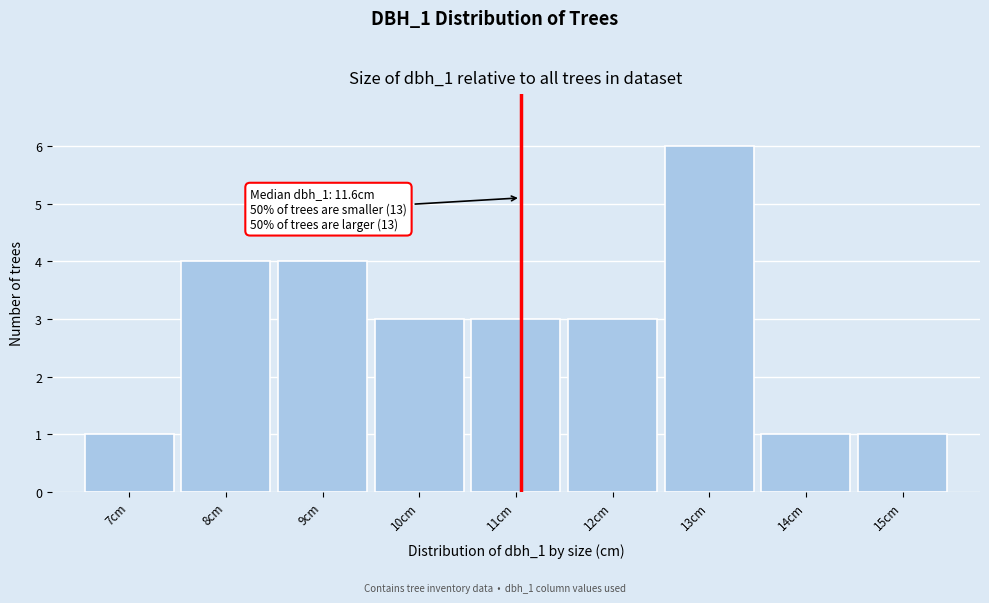

Reading right to left, what are all the values shown in this chart?

15cm=1	14cm=1	13cm=6	12cm=3	11cm=3	10cm=3	9cm=4	8cm=4	7cm=1